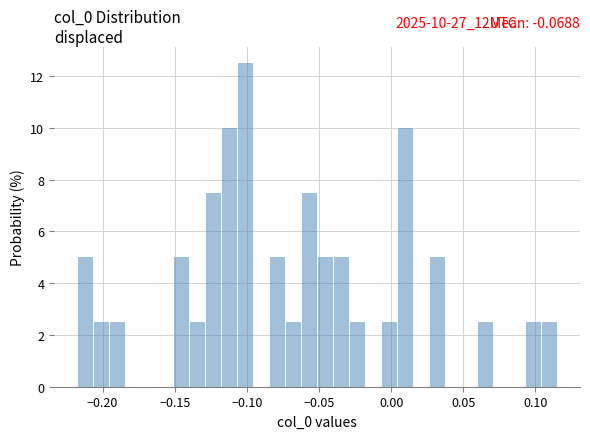

Around what value on the x-axis is the tallest bar? Give the approximate position of its centre, as read against the axis.

-0.100